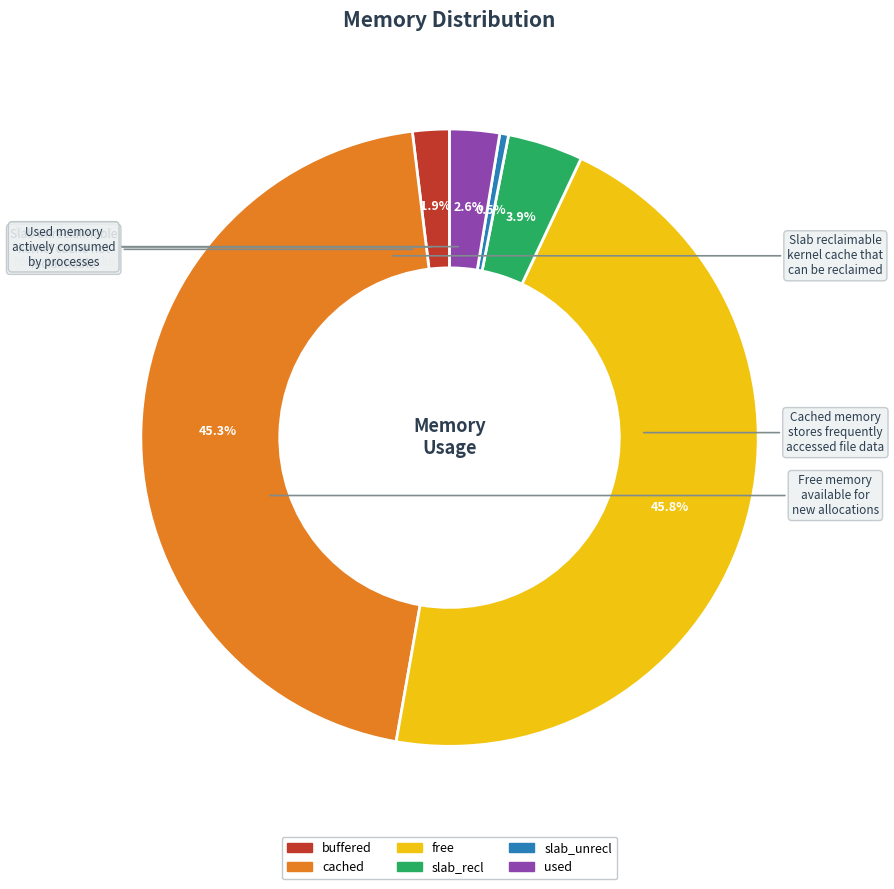

To the nearest percent, what percentage of the pie is cached?

45%